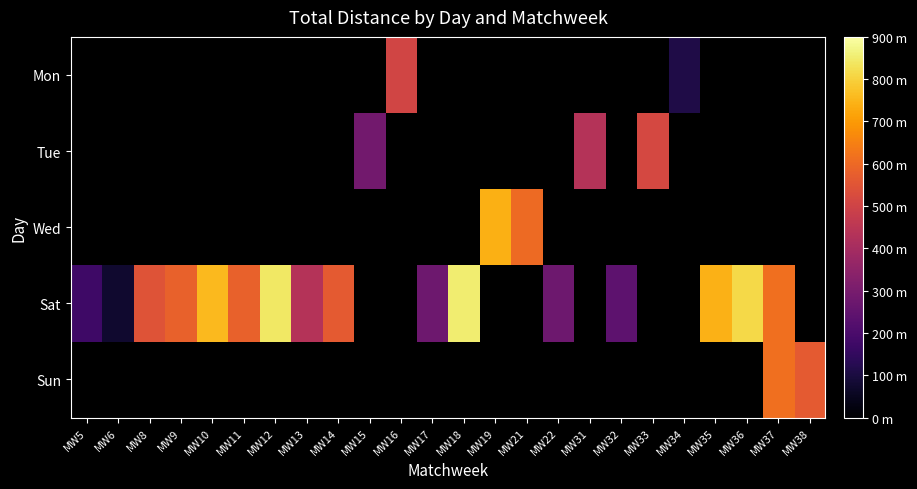

True or false: Sat has a value of 434.0 at MW13.

True